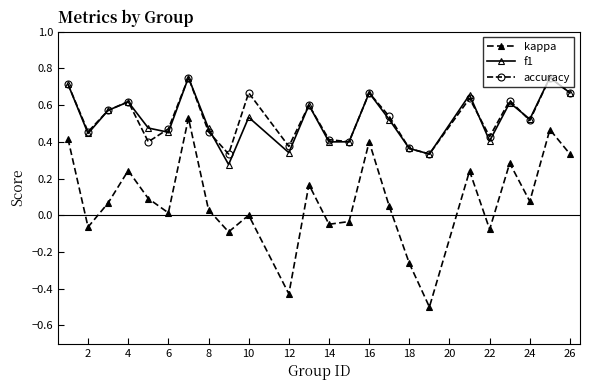

How many interior local peaks does the accuracy series have?

8